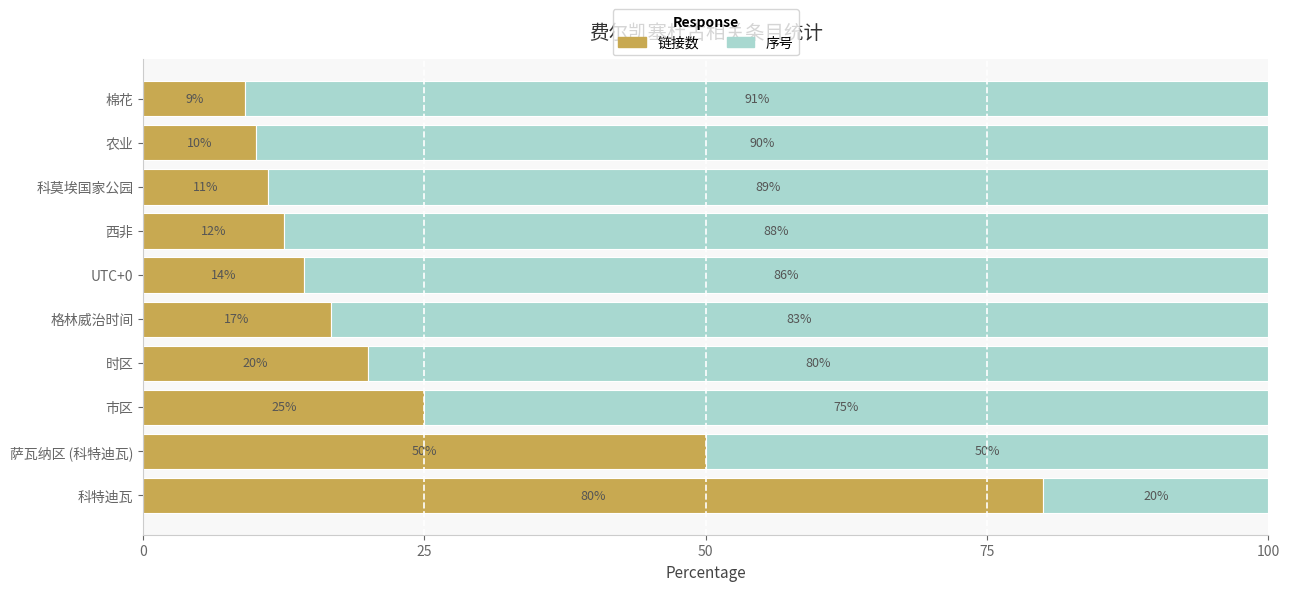

What value does the 链接数 series have at 科特迪瓦?

80.0